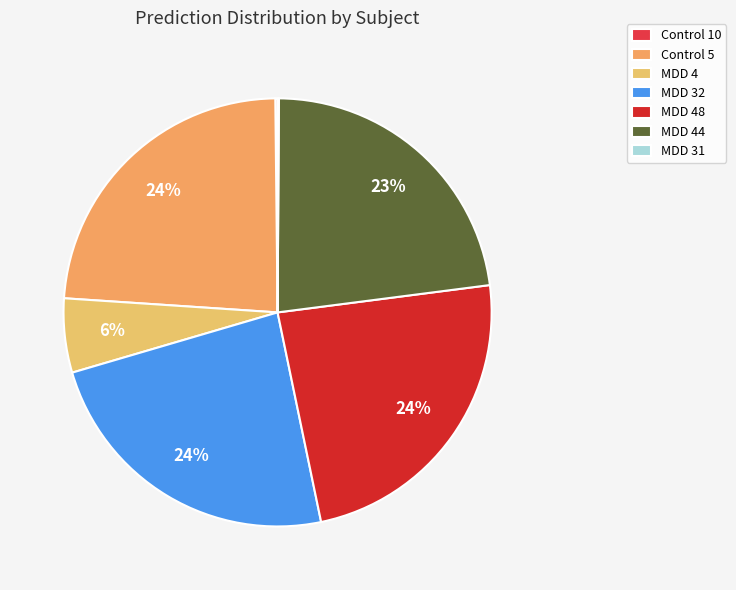

Which slice is the smallest?

MDD 31